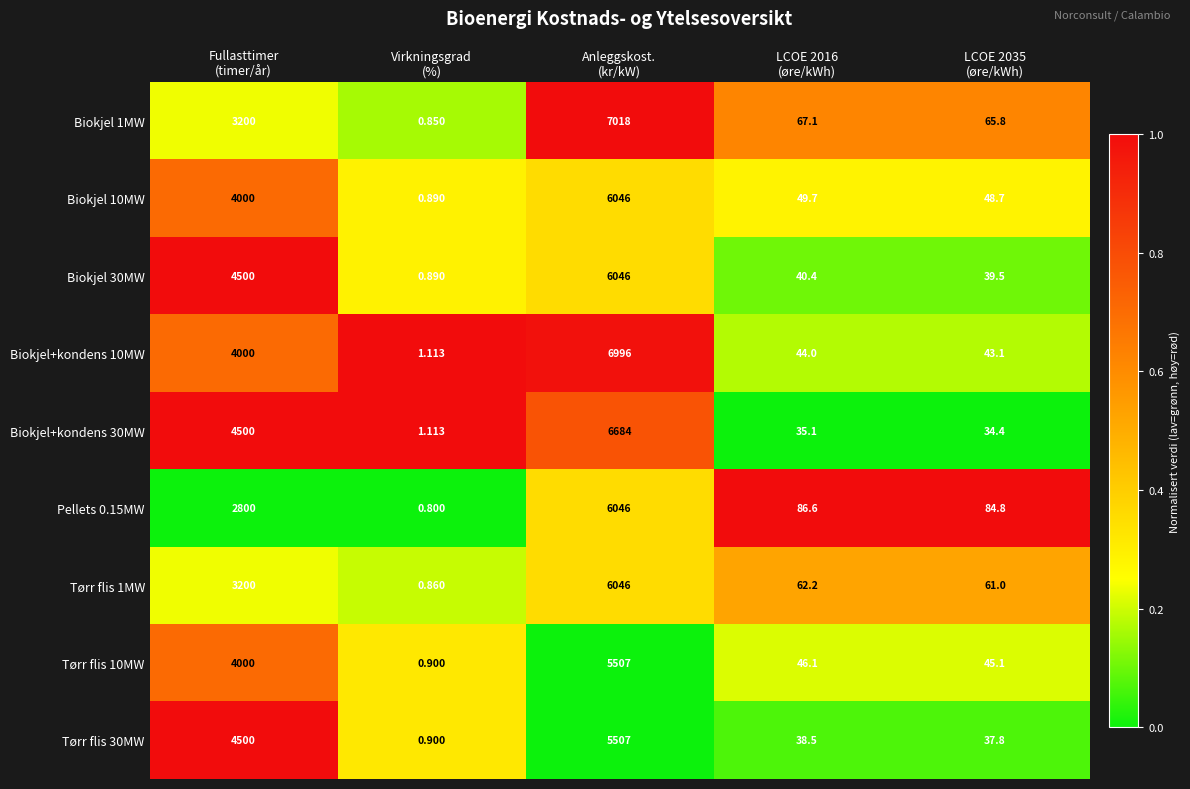

Which series has the largest total across all categories?

Biokjel+kondens 30MW